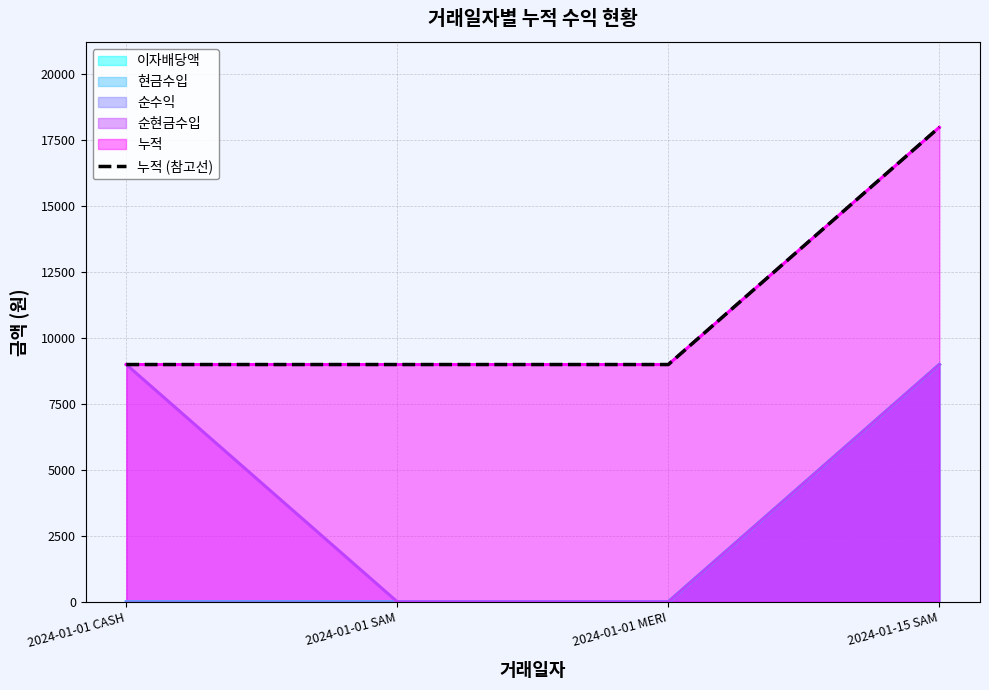

What is the average value?

11242